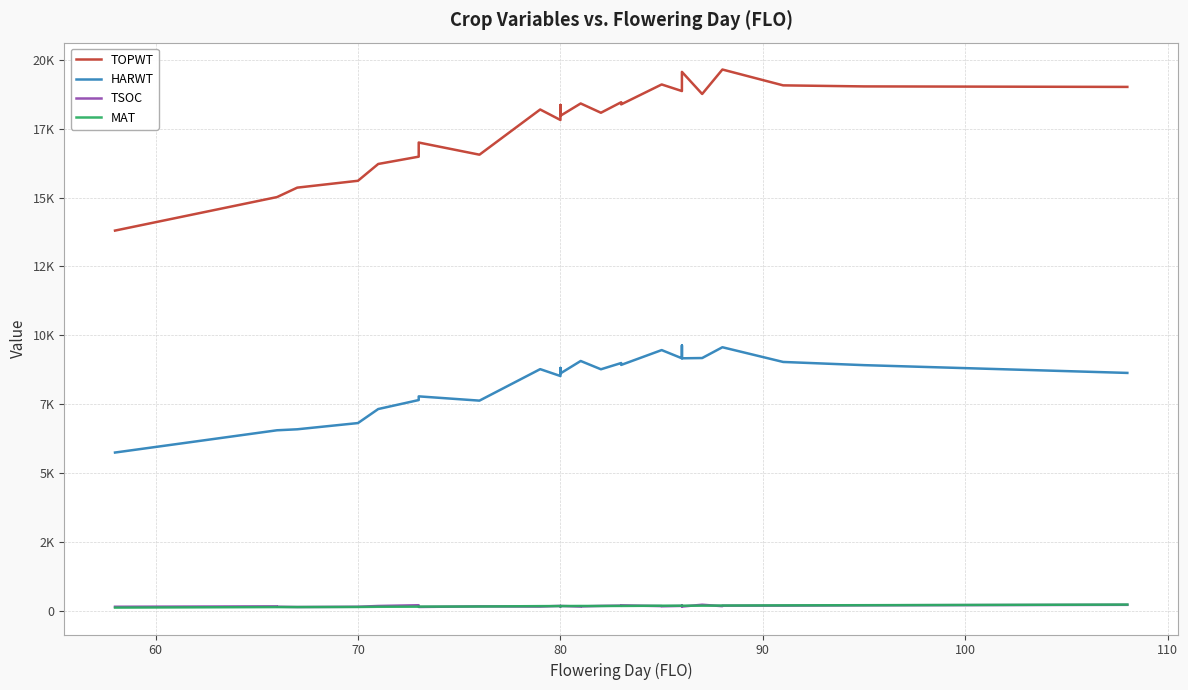

True or false: TSOC has a value of 76 at 14.

False